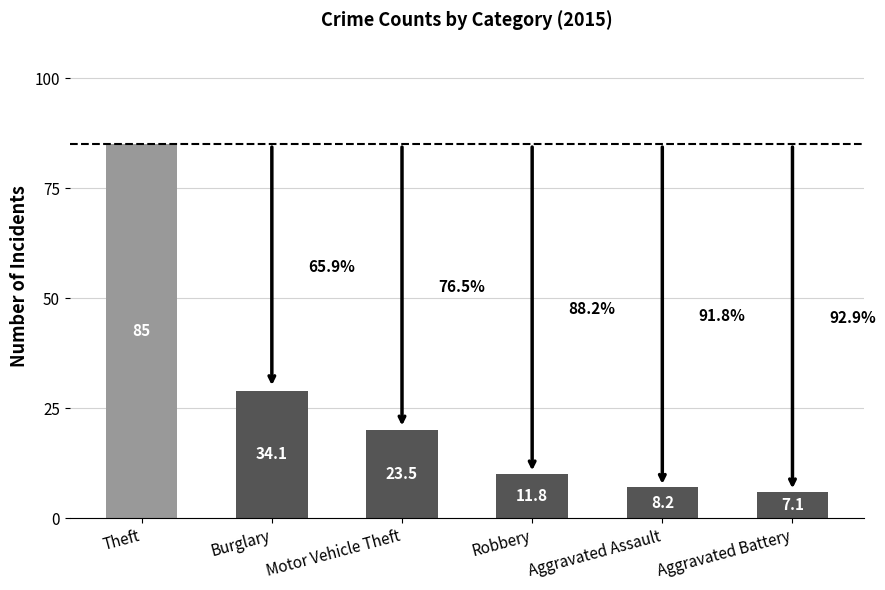

Where is the data nearest to the value 45?

Burglary